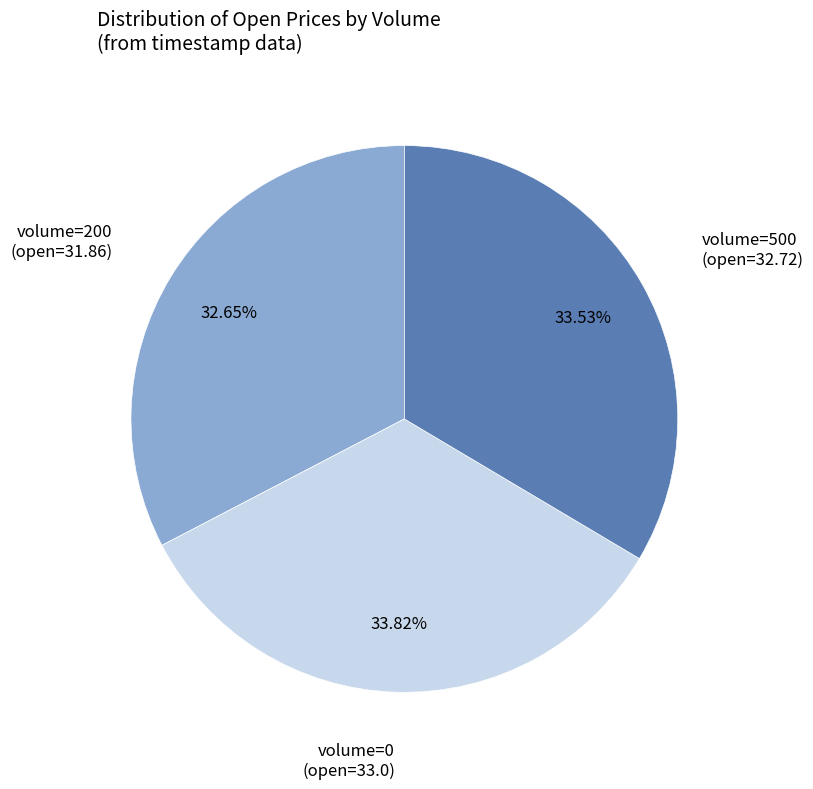

Is there a majority slice in this chart?

No